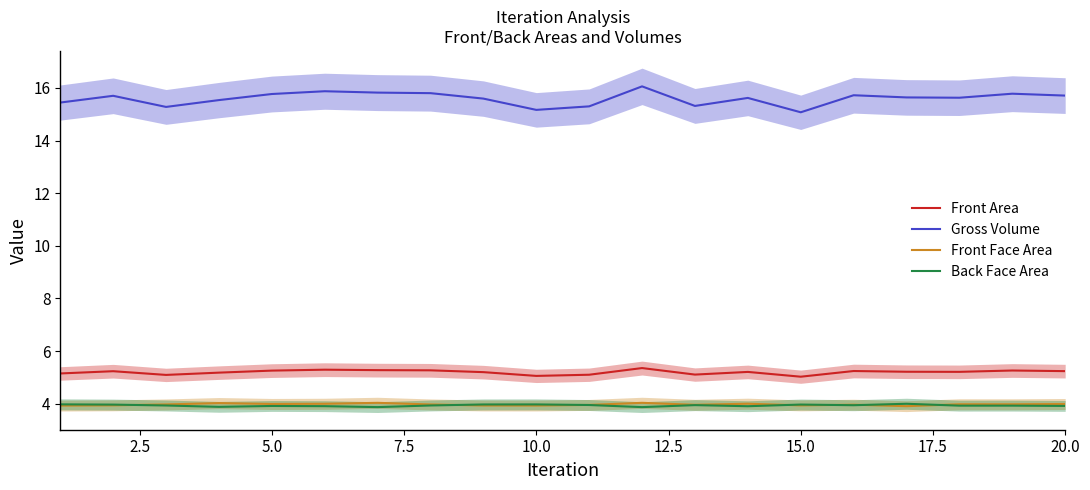

True or false: Front Area and Front Face Area cross at least once.

False